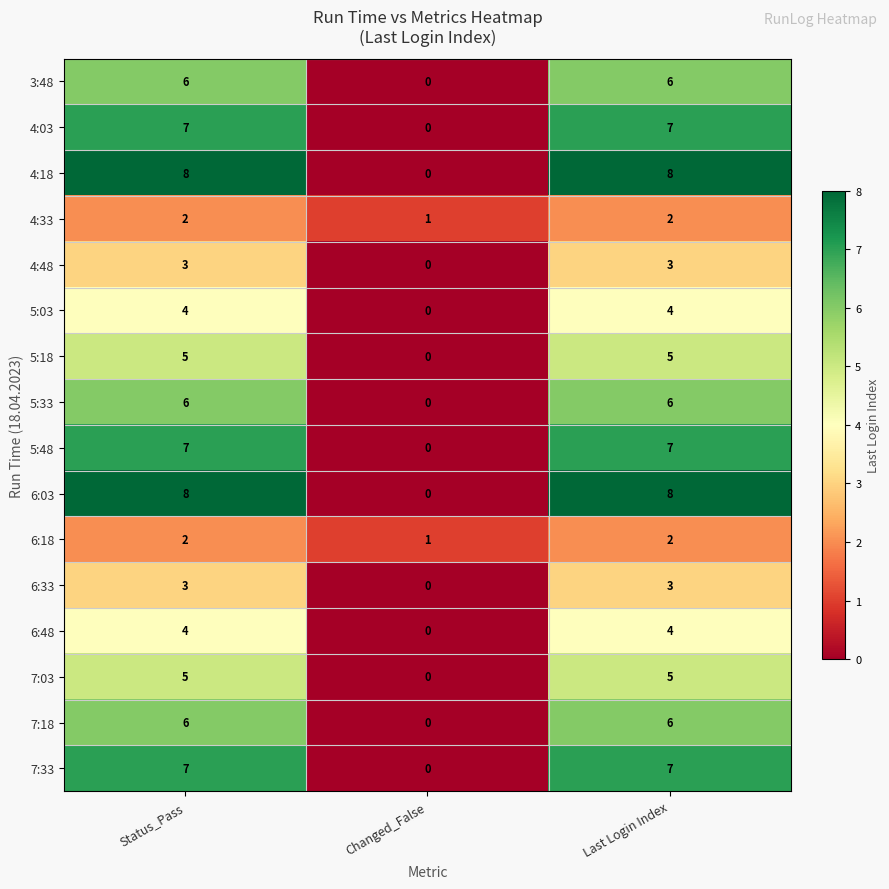

What is the spread (max minus min) of values at Status_Pass?

6